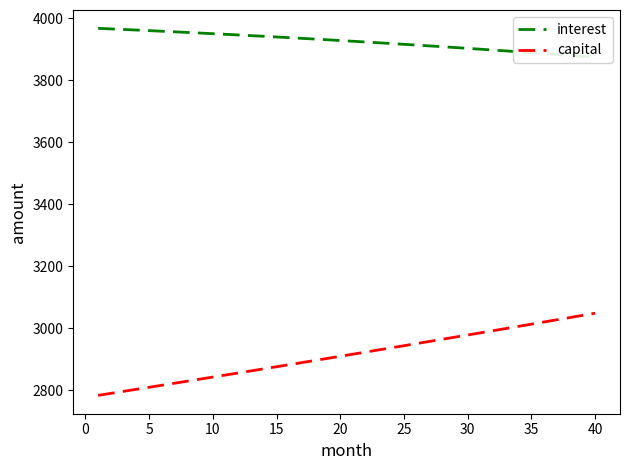

What is the minimum value for capital?

2784.3